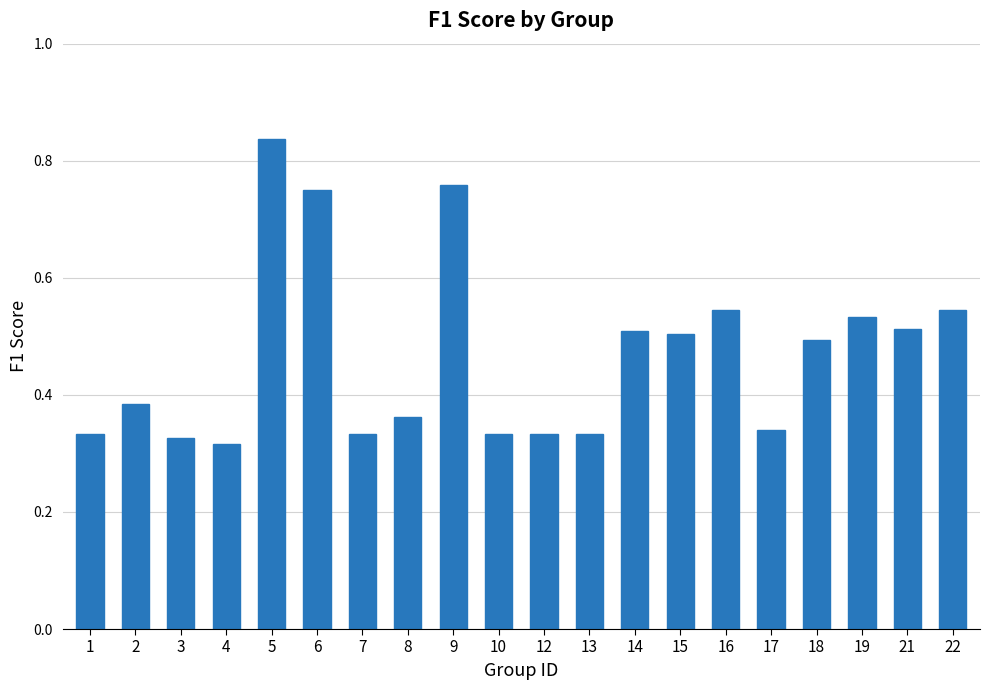

What is the sum of all values?

9.4